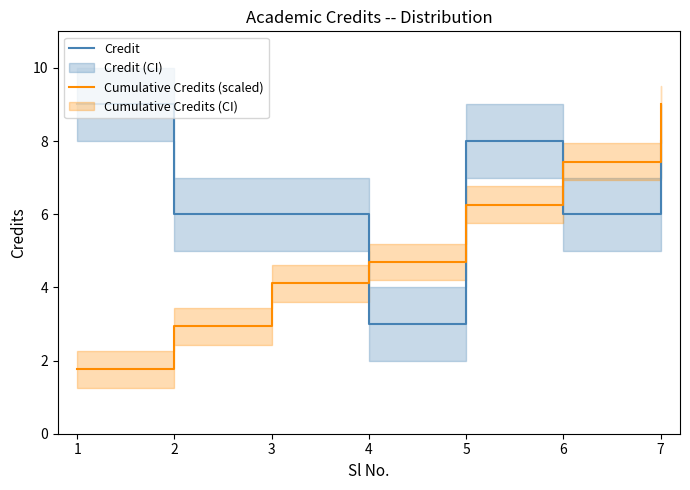

What is the difference between the maximum and second lowest values in the Cumulative Credits (scaled) series?

6.1